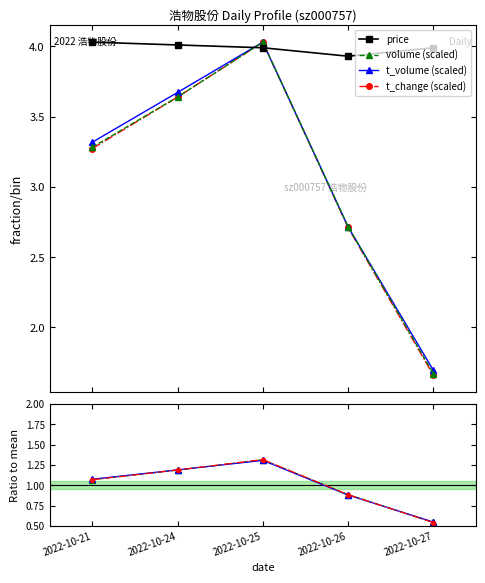

True or false: t_volume (scaled) has more than 1 interior local peaks.

False